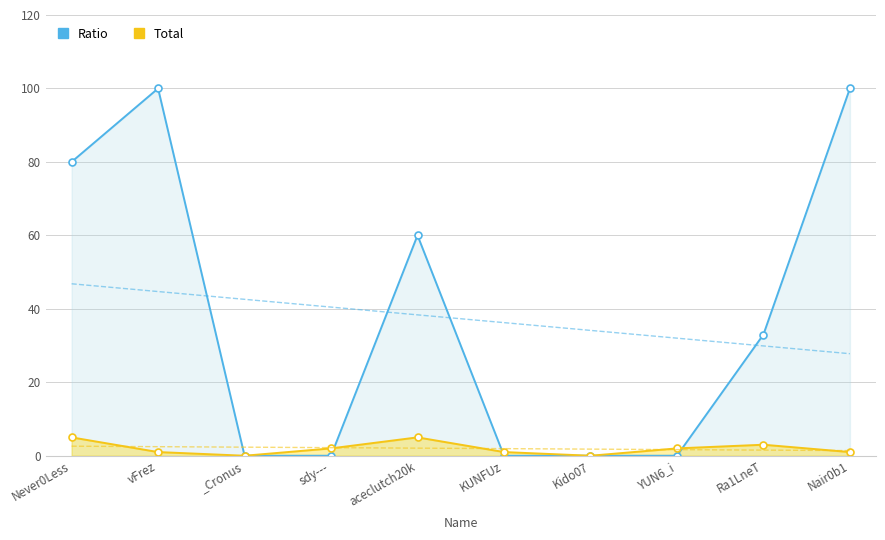

Where is the first local maximum for Total?

aceclutch20k